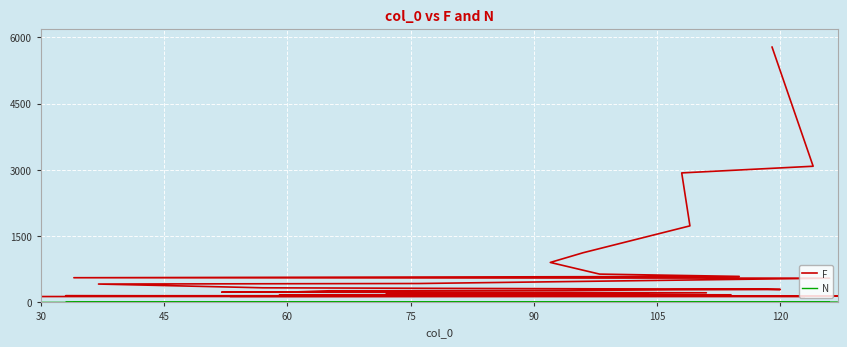

What is the value of the N point at the 7th from the left?

1